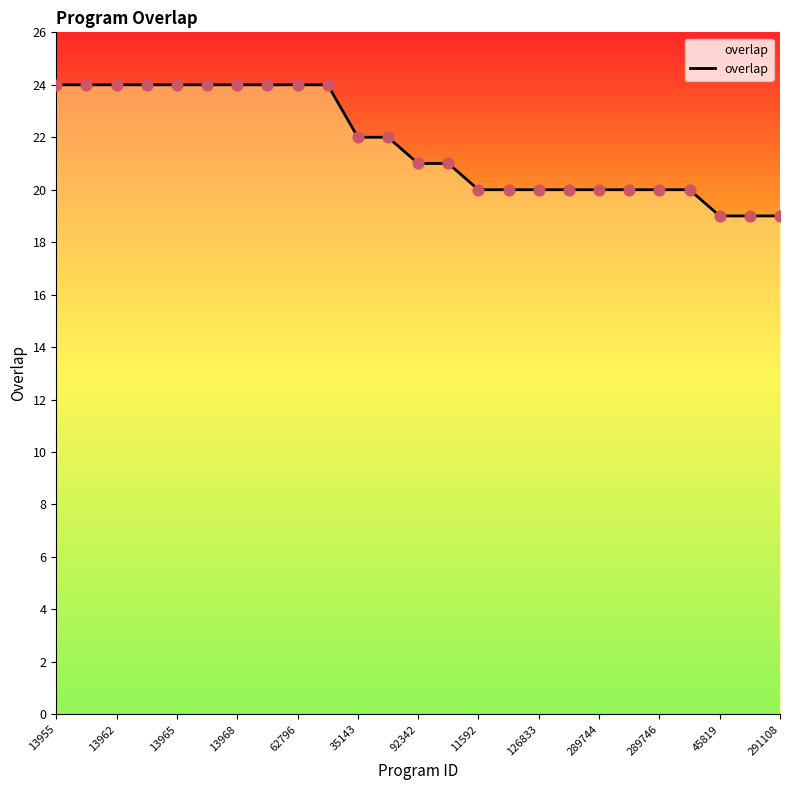

What is the minimum value shown in the chart?

19